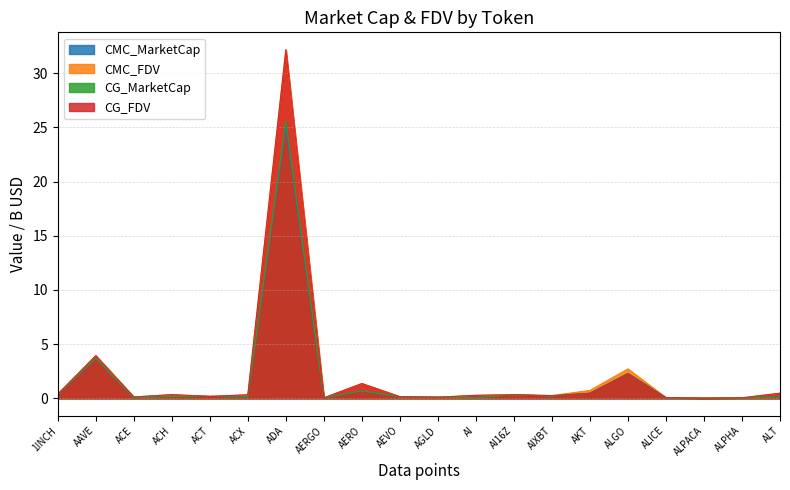

Which series changed the most between AI and ALPHA?

CG_FDV